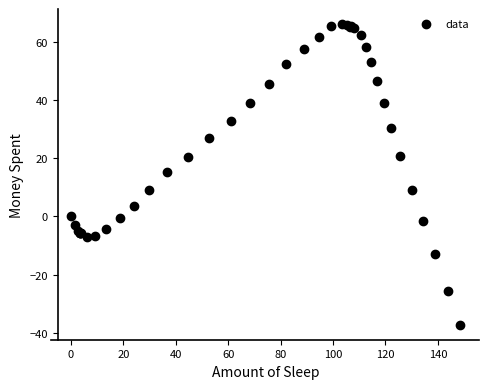

What Y value in the scatter plot is closest to 14?

15.2